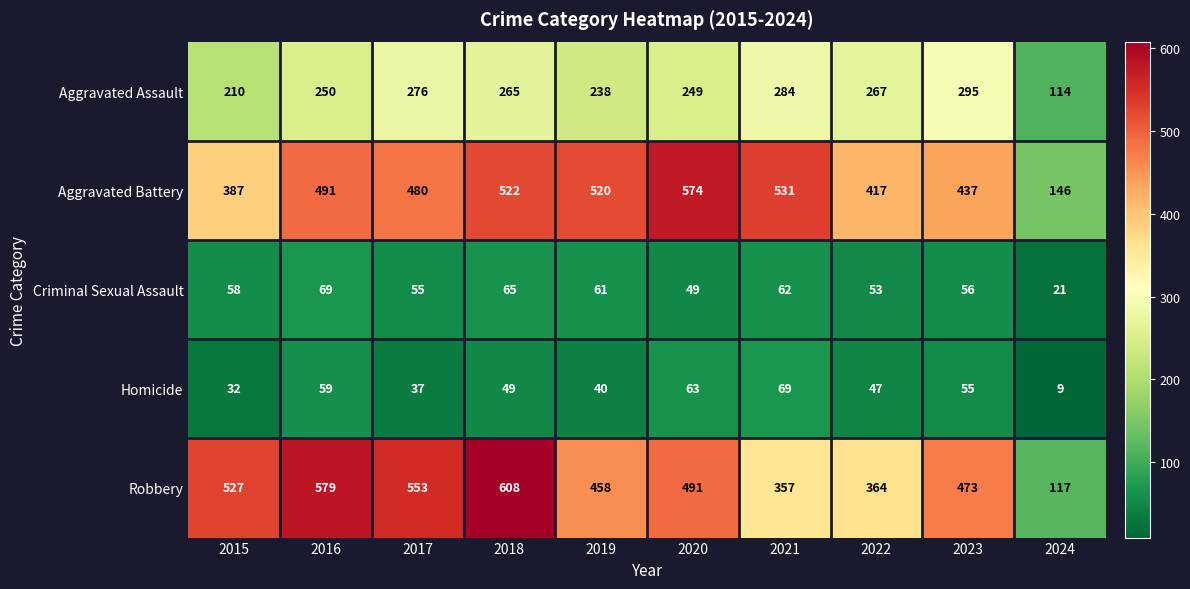

The value of Aggravated Assault at 2016 is 444. True or false?

False